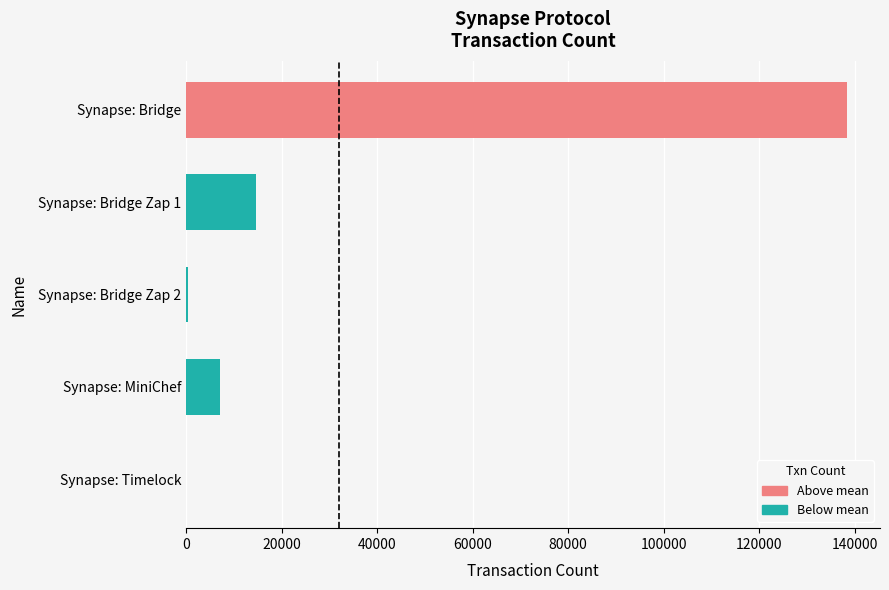

Where is the data nearest to the value 69206?

Synapse: Bridge Zap 1